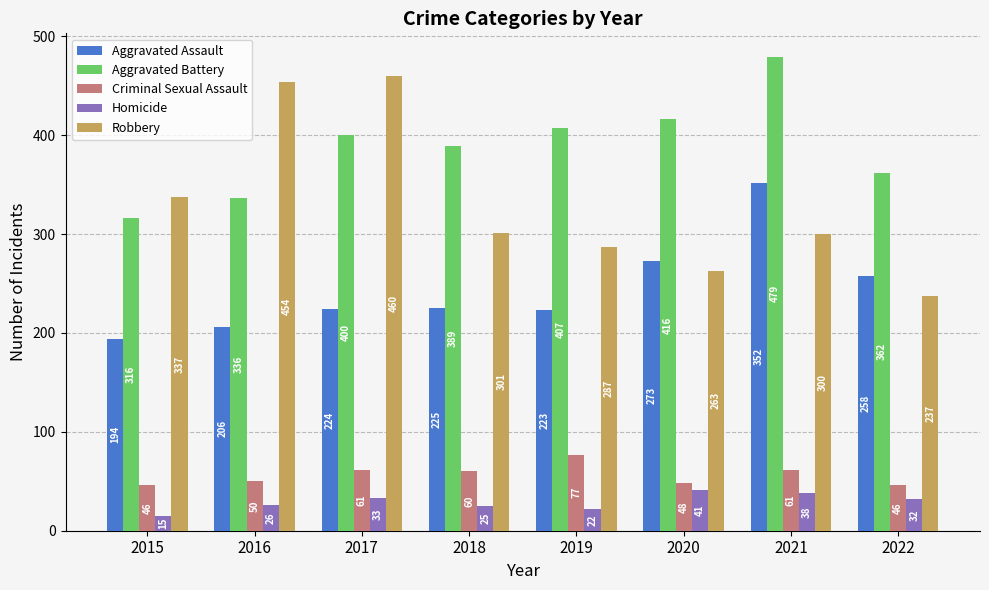

What is the value of the Criminal Sexual Assault bar at the 4th from the left?

60